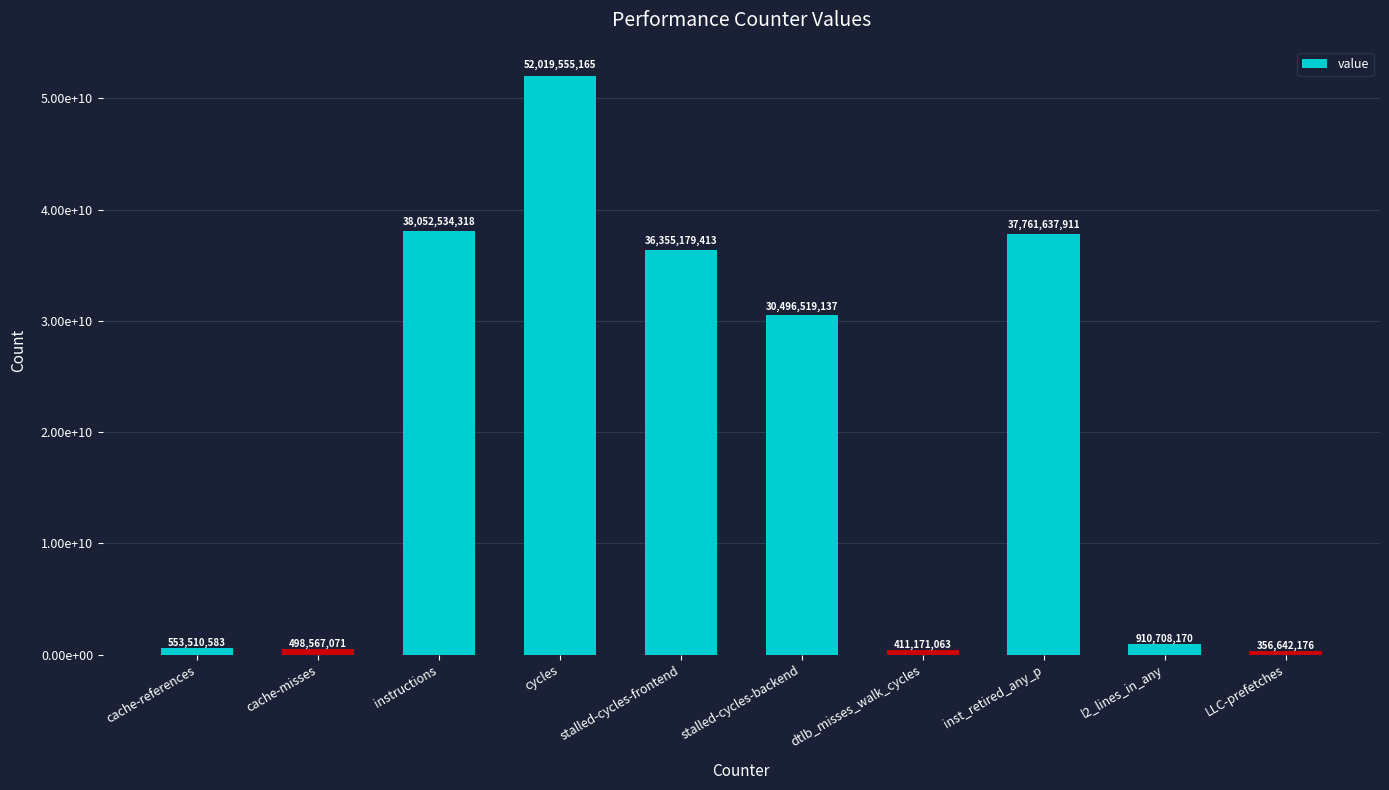

Does the chart contain any negative values?

No